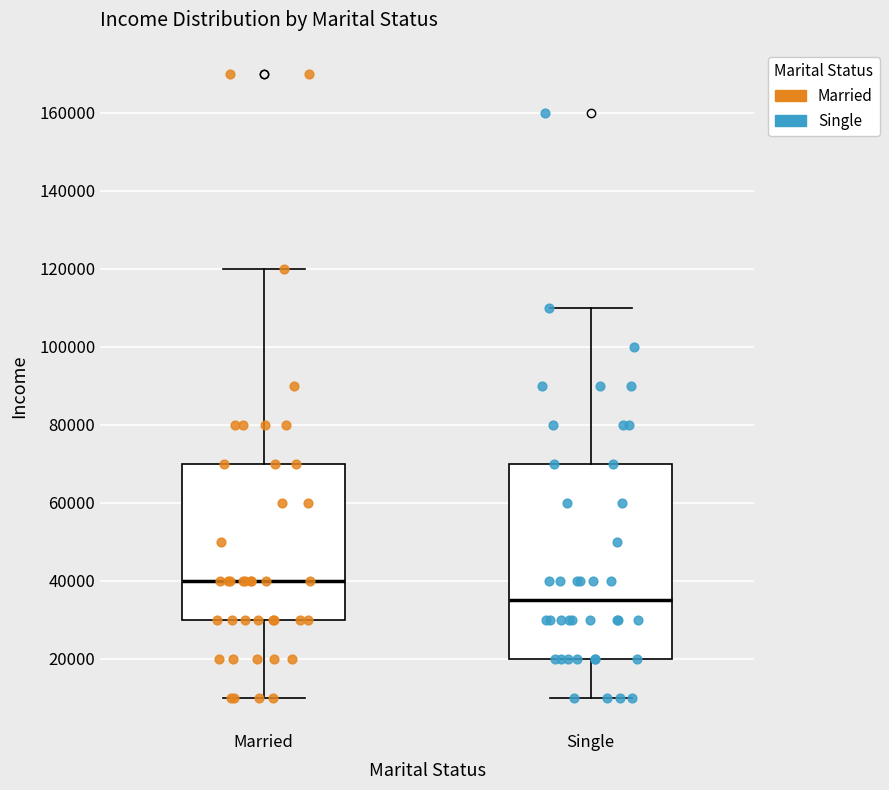

Where does the median line of the box for Married sit on the y-axis? The values are not printed on the chart, so give them approximately, as read against the axis.

40000